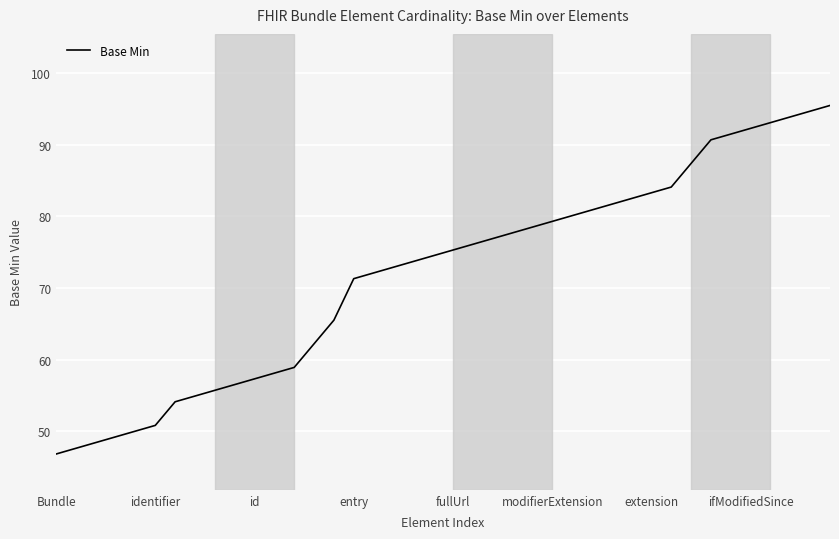

What is the sum of all values?

2876.0